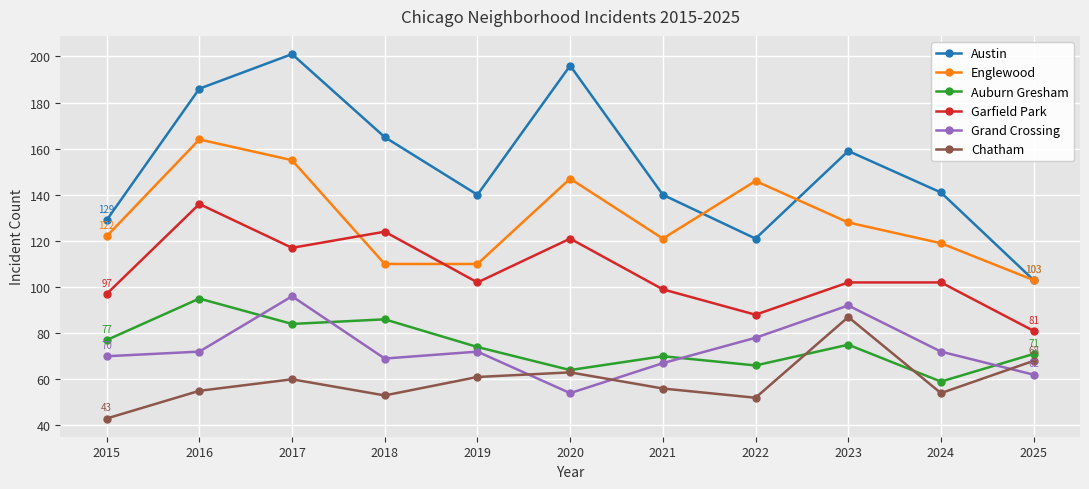

Where is the first local maximum for Auburn Gresham?

2016